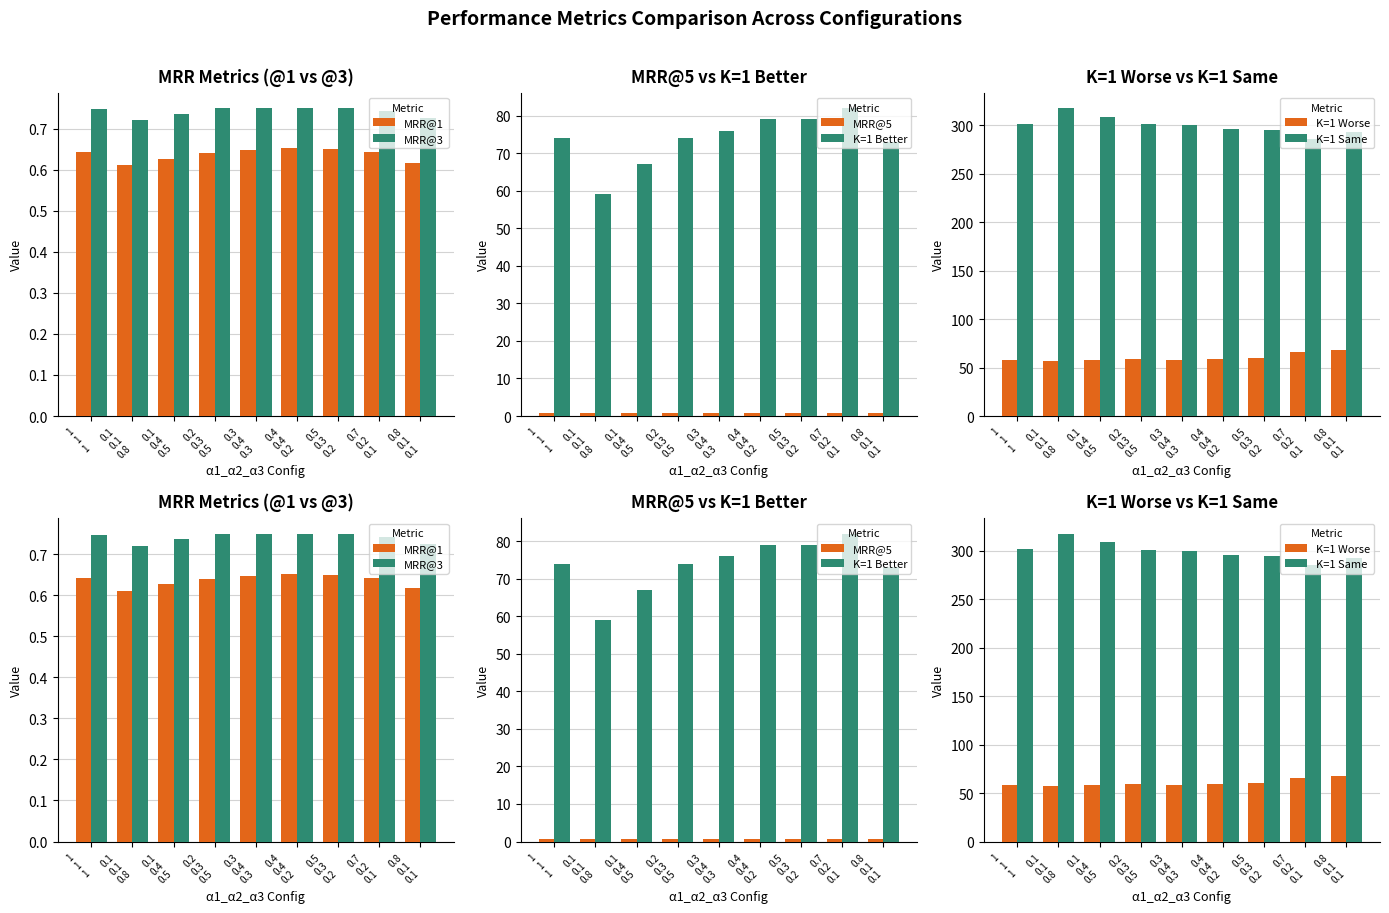

Which label corresponds to the largest value in the chart?

0.1
0.1
0.8